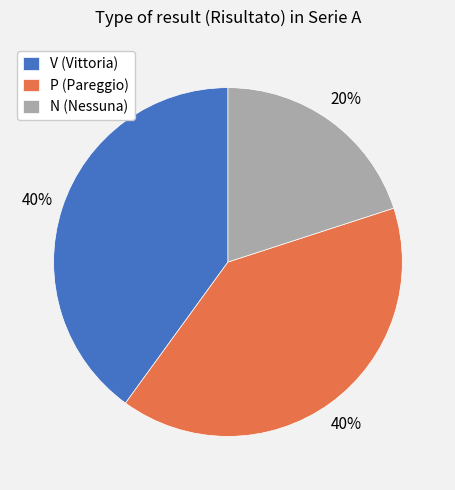

To the nearest percent, what is the average slice percentage?

33%